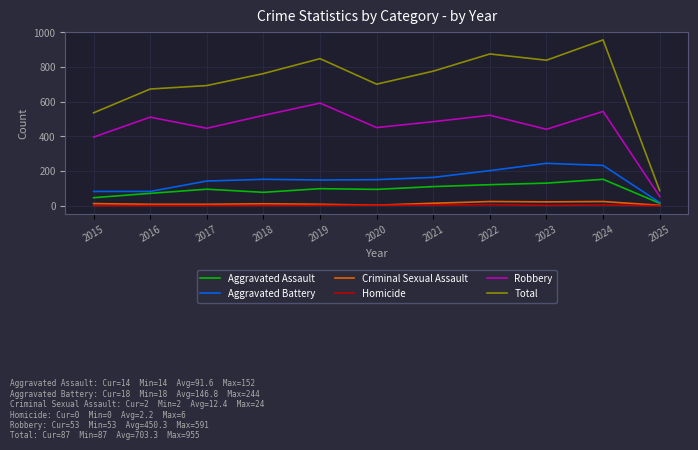

The Aggravated Assault series shows 29 at 2021. True or false?

False